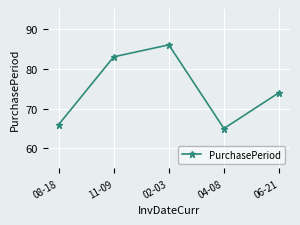

What value does the data have at 02-03?

86